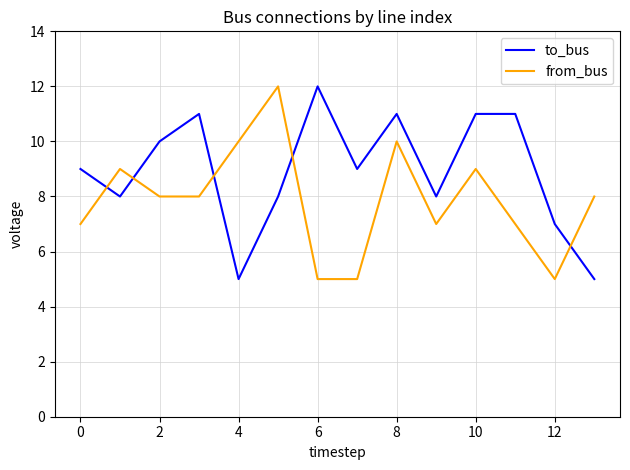

What is the sum of all to_bus values?

125